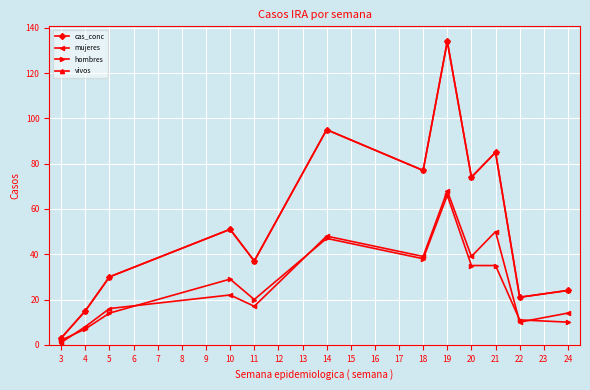

Does the chart have visible grid lines?

Yes